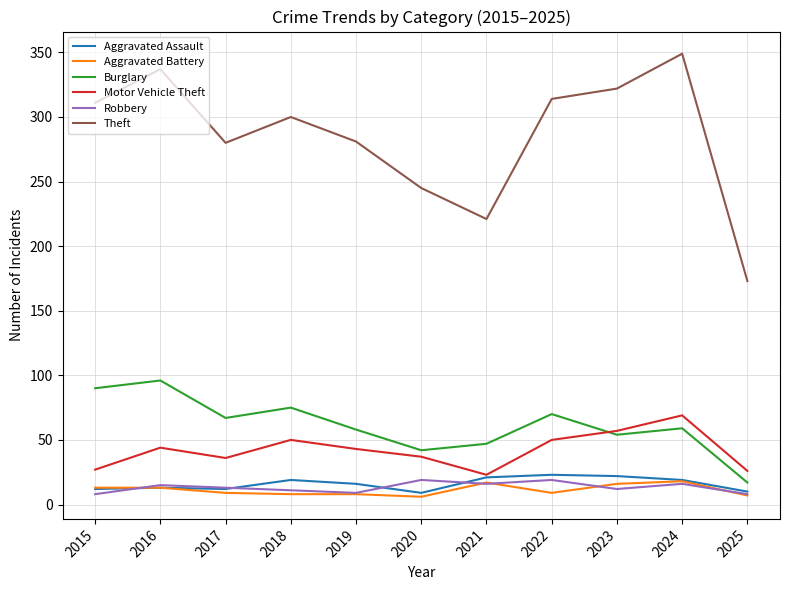

Which series has the largest total across all categories?

Theft